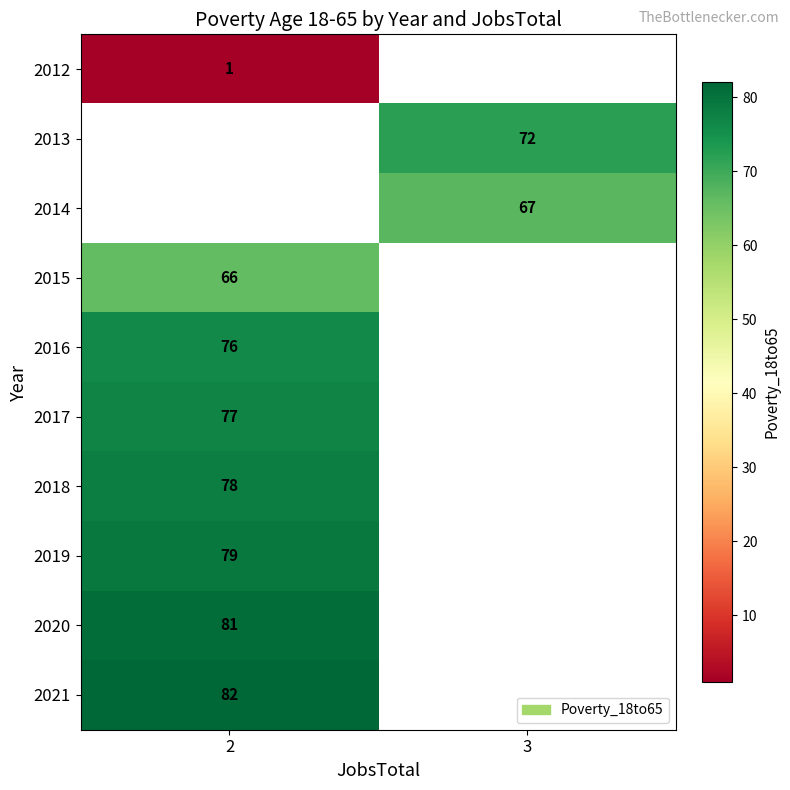

True or false: 2017 has a value of 77 at 2.

True